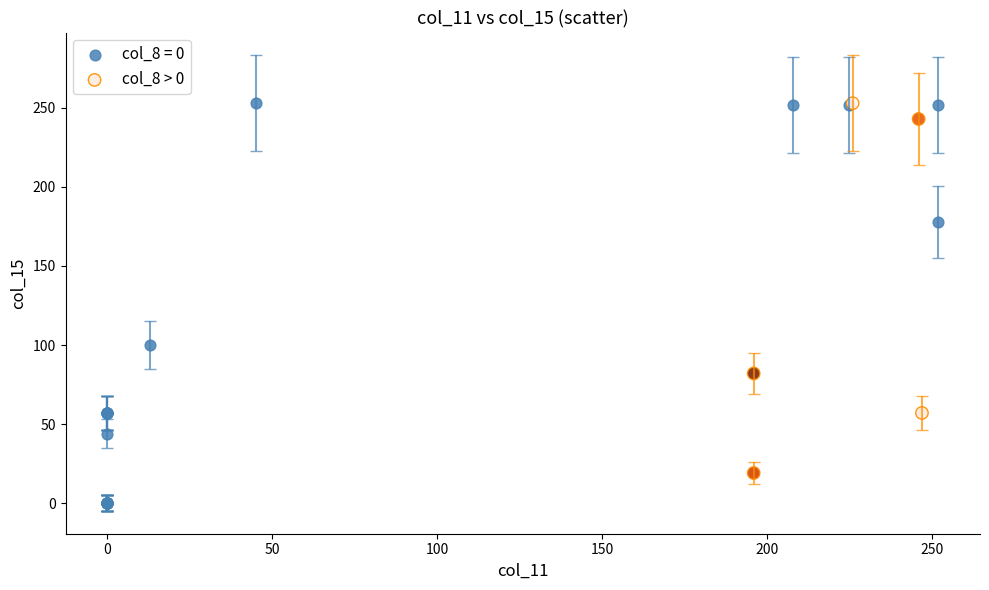

Which series contains the lowest Y value?

col_8 = 0